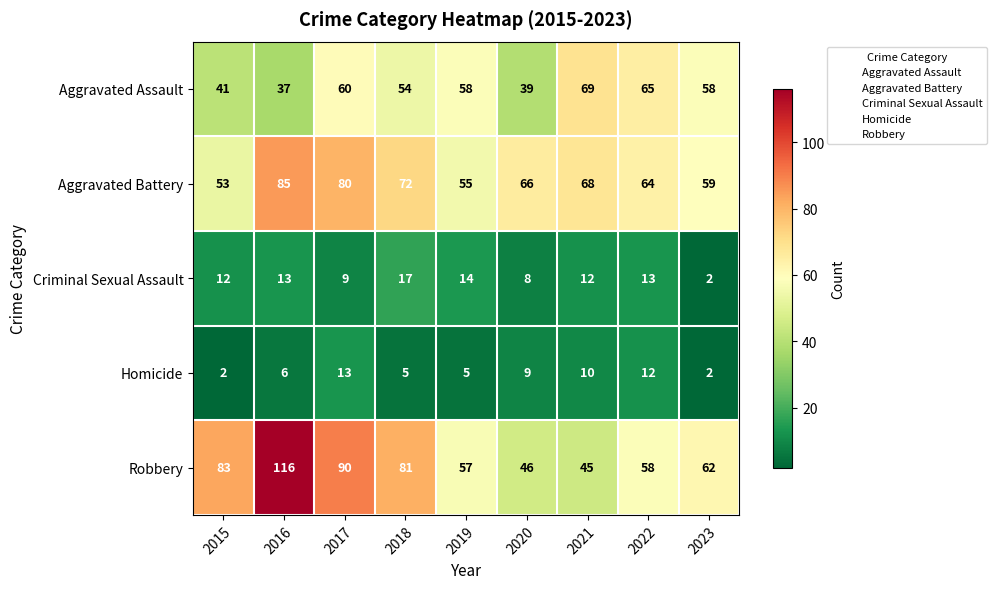

At 2022, list the series in order from largest to smallest.

Aggravated Assault, Aggravated Battery, Robbery, Criminal Sexual Assault, Homicide